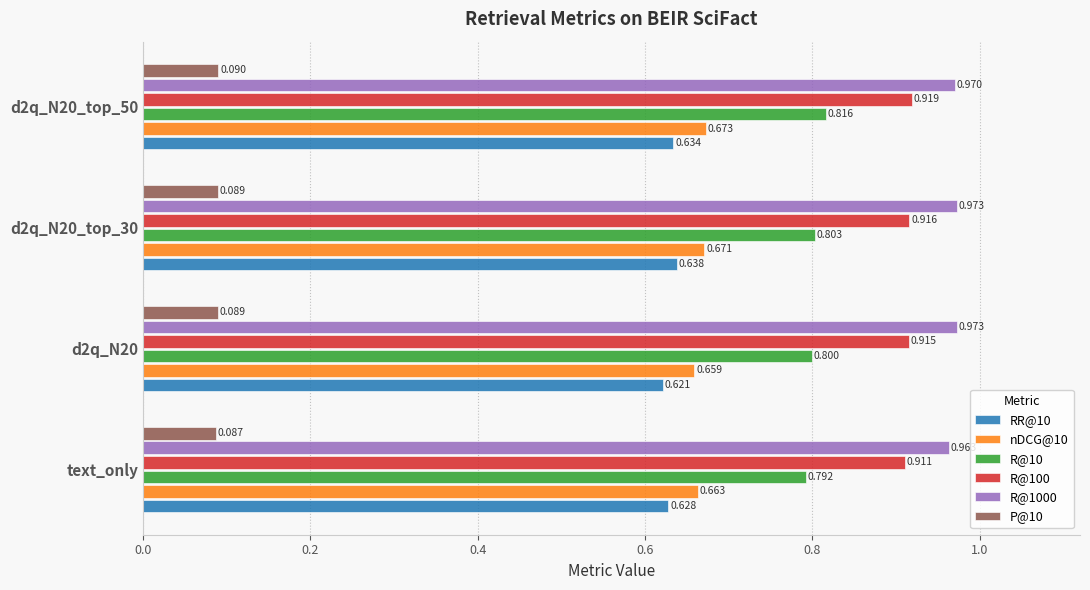

Which label corresponds to the smallest value in the chart?

text_only